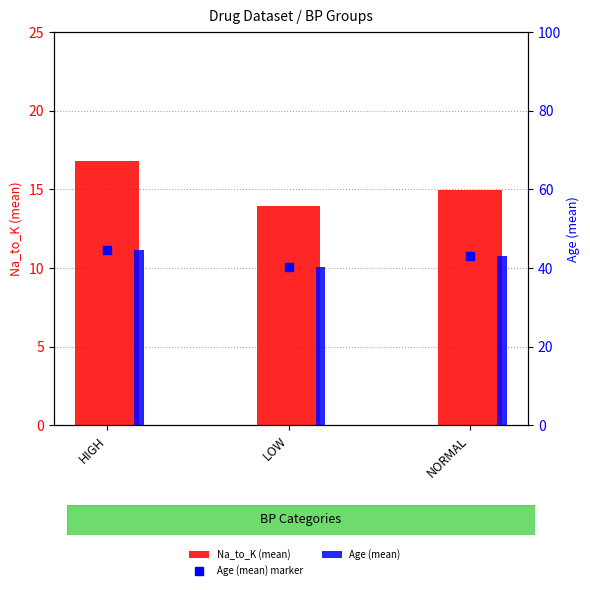

The Na_to_K (mean) series shows 24.2 at NORMAL. True or false?

False